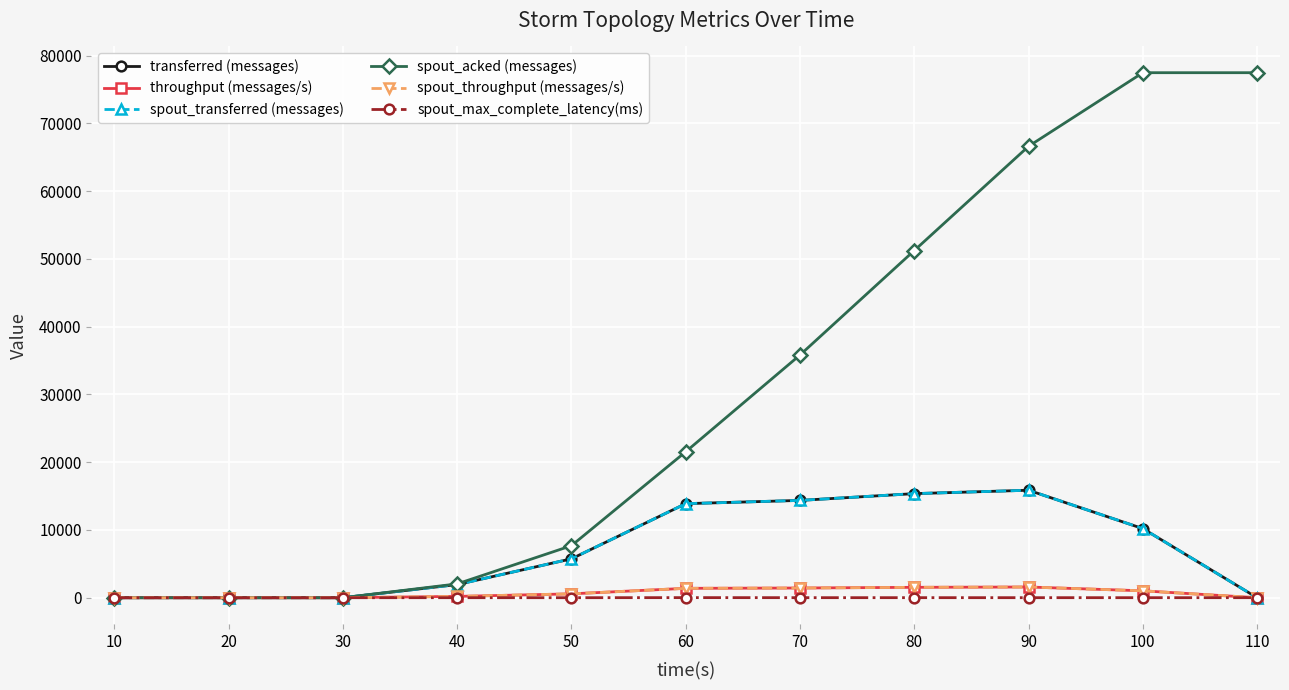

What is the difference between the second highest and minimum values in the spout_max_complete_latency(ms) series?

6.7